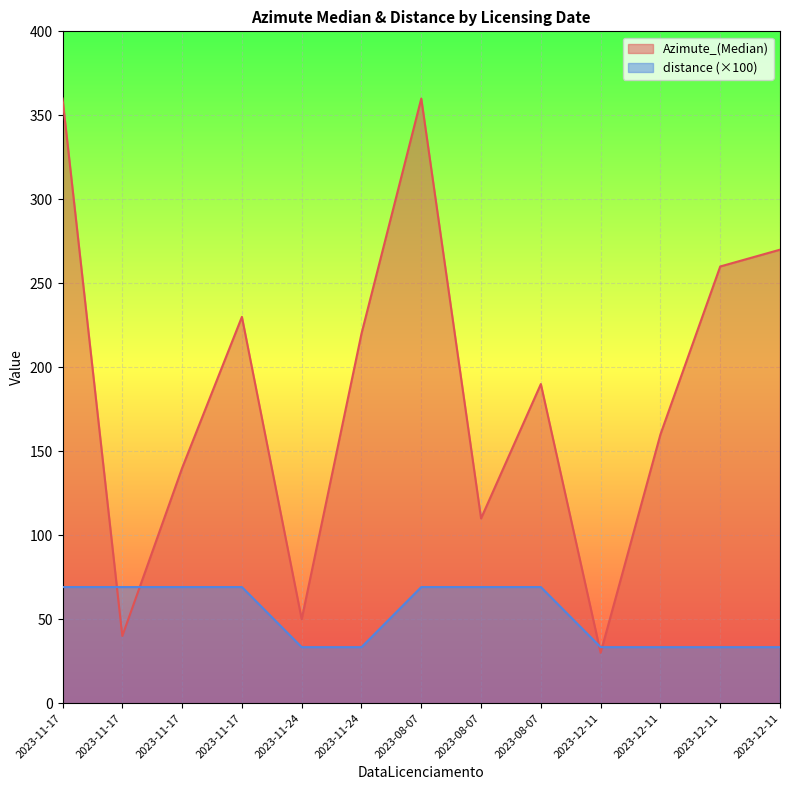

Is the value of Azimute_(Median) at 2023-11-17 greater than the value of distance at 2023-12-11?

Yes